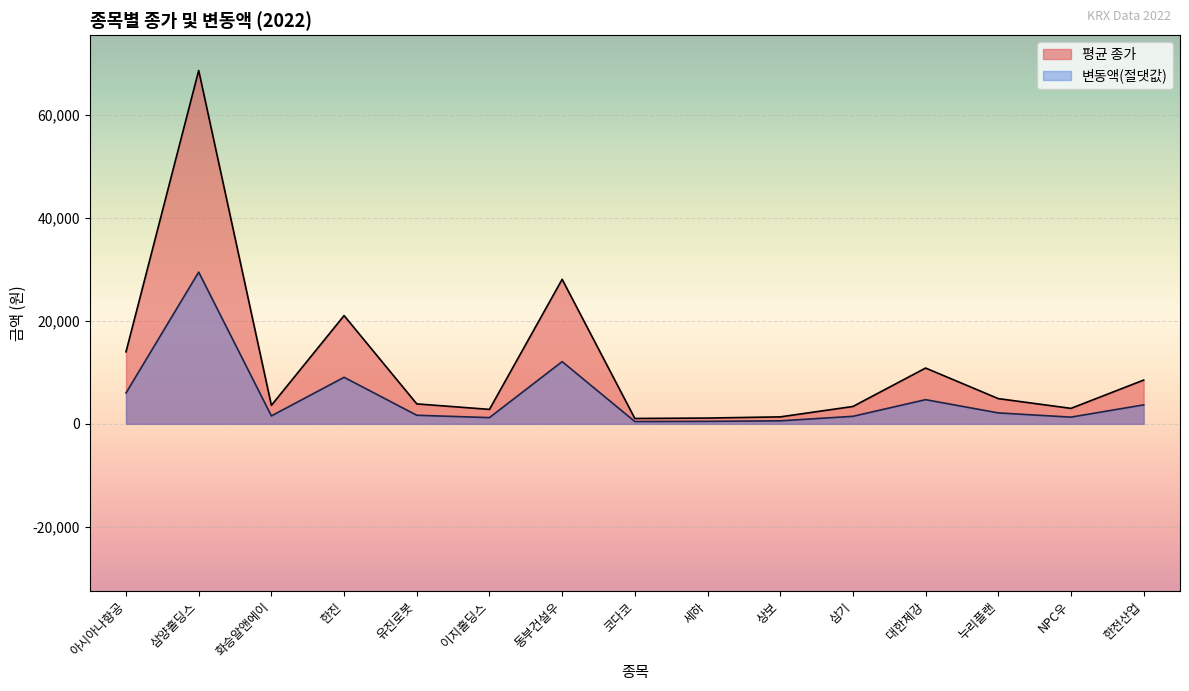

What is the label of the 9th point from the right?

동부건설우